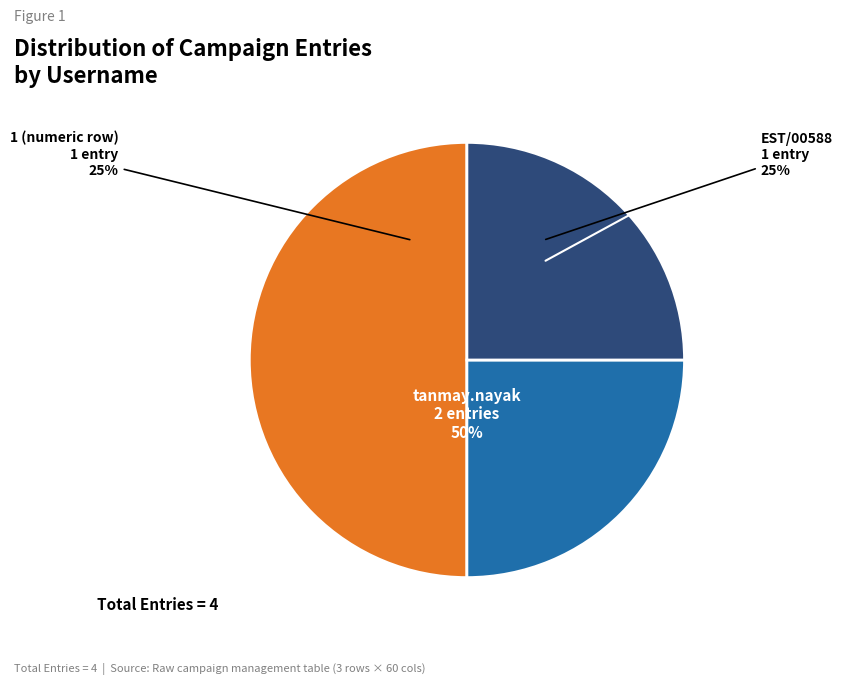

Which category has the smallest portion of the pie?

EST/00588